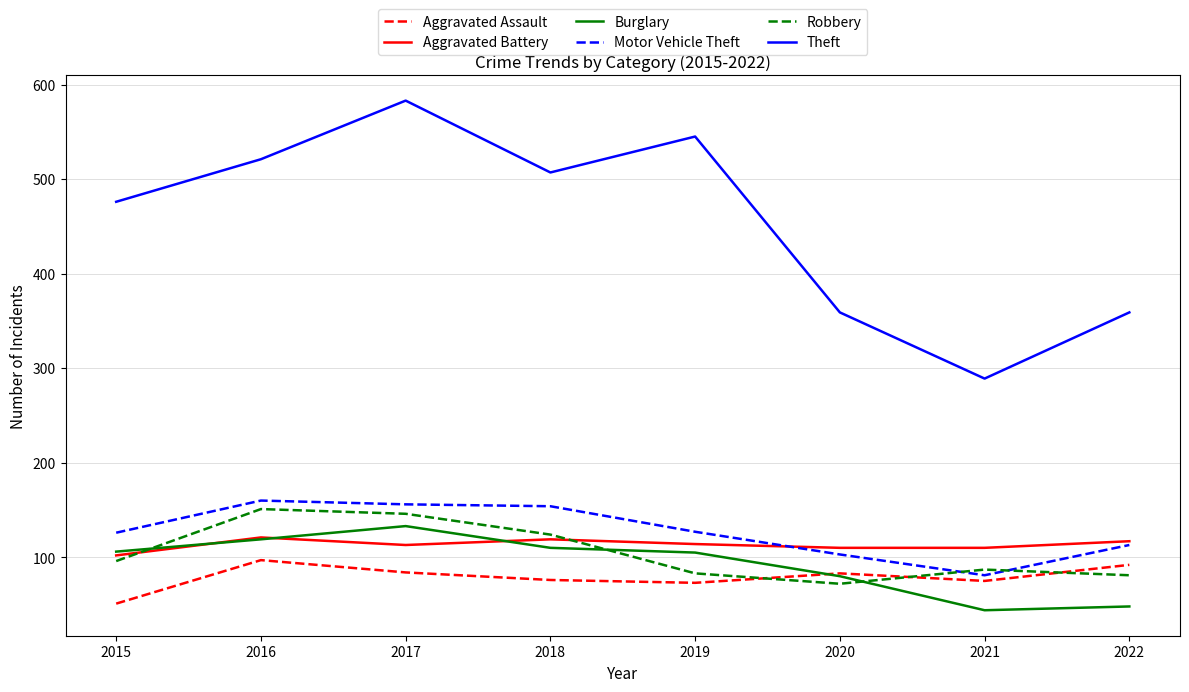

What is the minimum value shown in the chart?

44